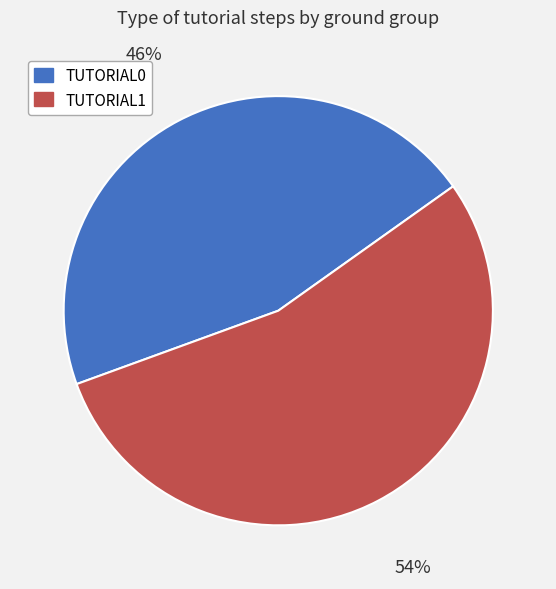

What percentage is the TUTORIAL0 slice, to the nearest percent?

46%